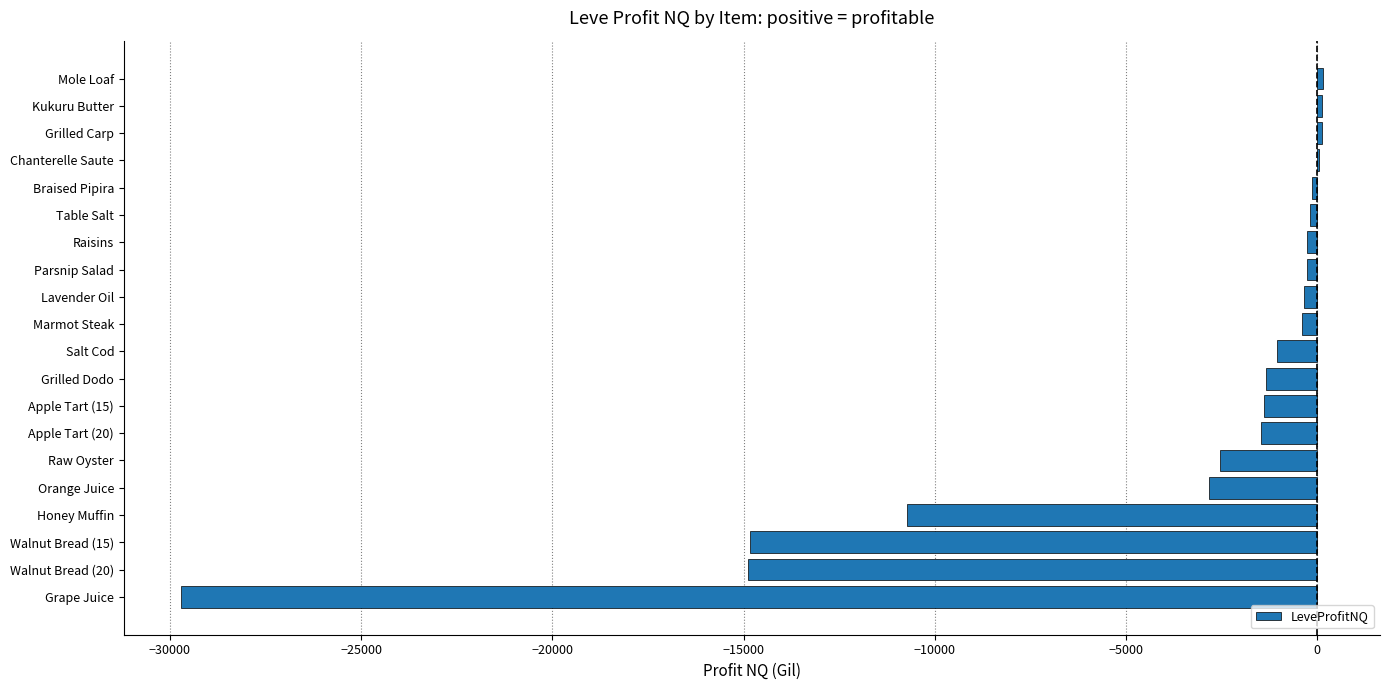

Is it true that the value at Raw Oyster is -2548.0?

True